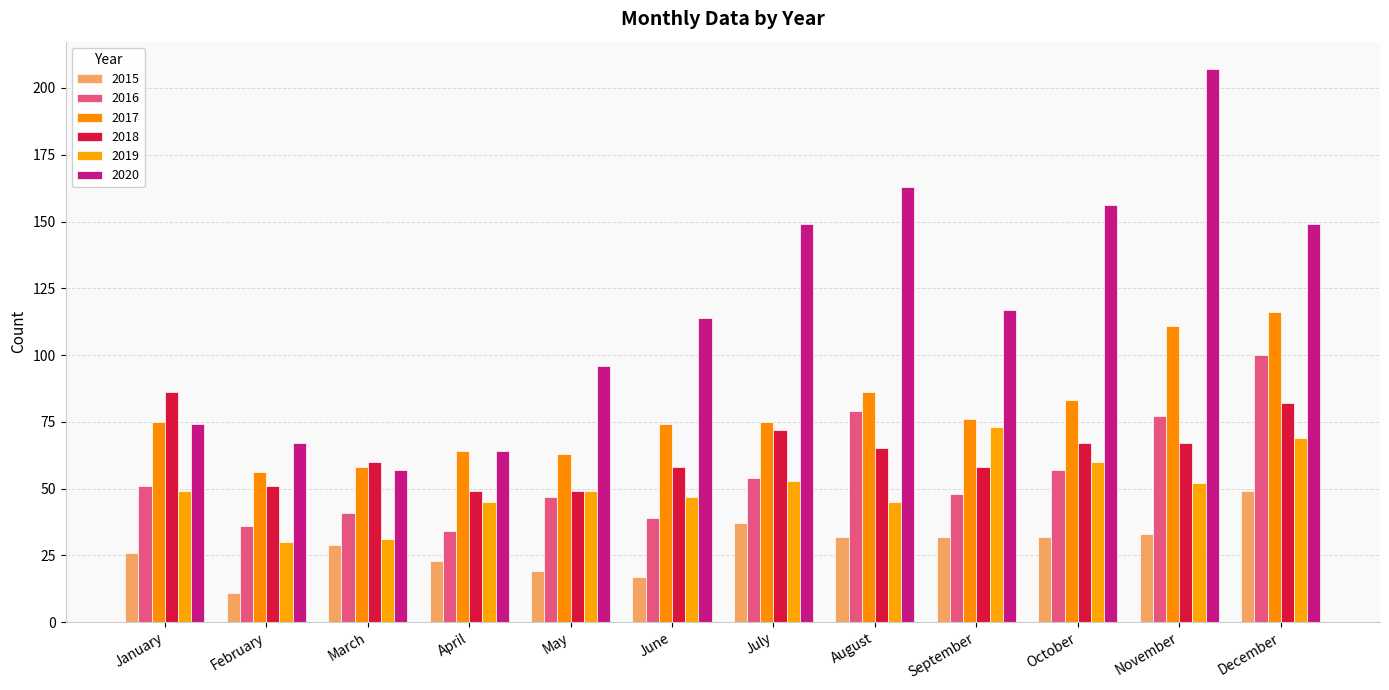

Reading left to right, transcribe all the data shown in this chart.

2015: 26	11	29	23	19	17	37	32	32	32	33	49
2016: 51	36	41	34	47	39	54	79	48	57	77	100
2017: 75	56	58	64	63	74	75	86	76	83	111	116
2018: 86	51	60	49	49	58	72	65	58	67	67	82
2019: 49	30	31	45	49	47	53	45	73	60	52	69
2020: 74	67	57	64	96	114	149	163	117	156	207	149